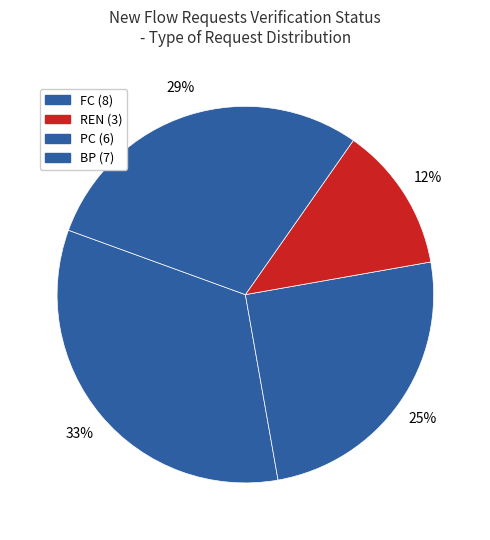

Count the number of slices in the pie.

4